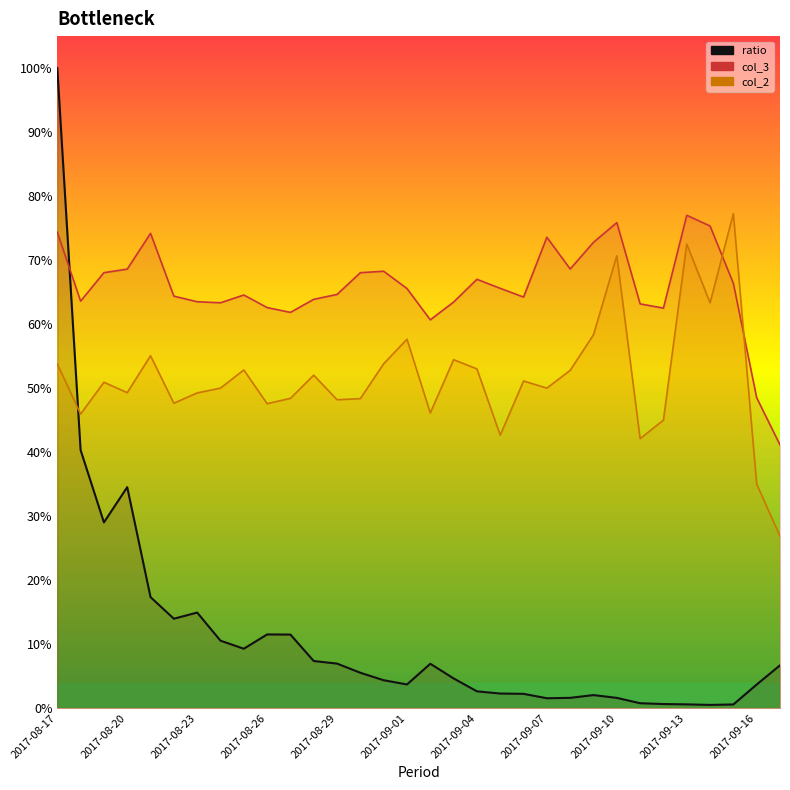

How many lines are shown in the chart?

3